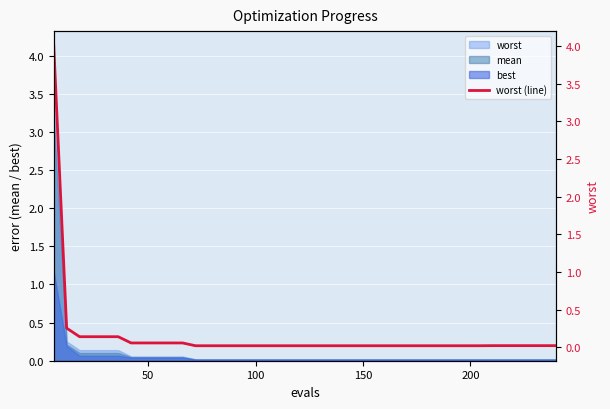

Does the chart display data point markers on the line(s)?

No